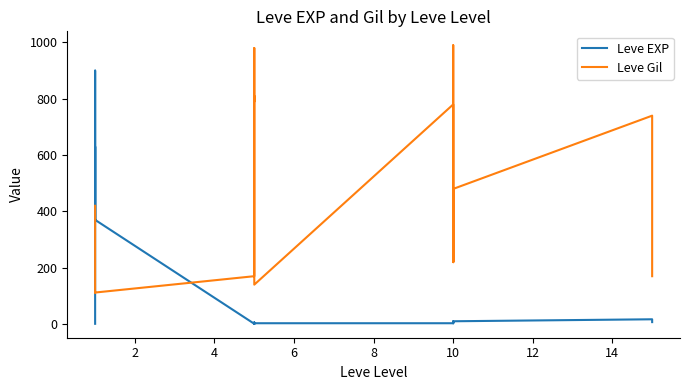

What is the difference between the maximum and minimum values in the Leve Gil series?

878